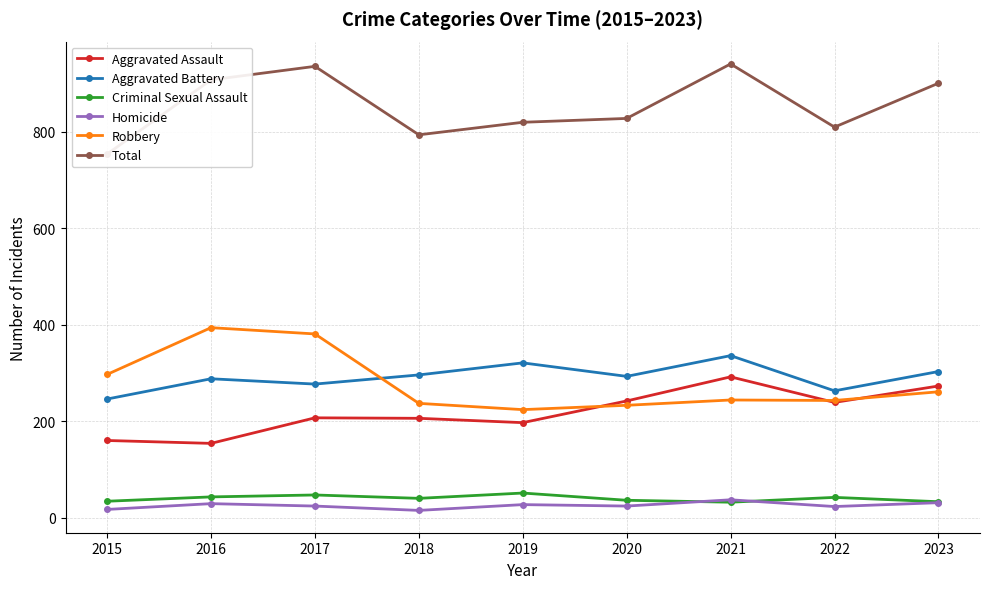

True or false: Aggravated Assault and Criminal Sexual Assault intersect in this chart.

False